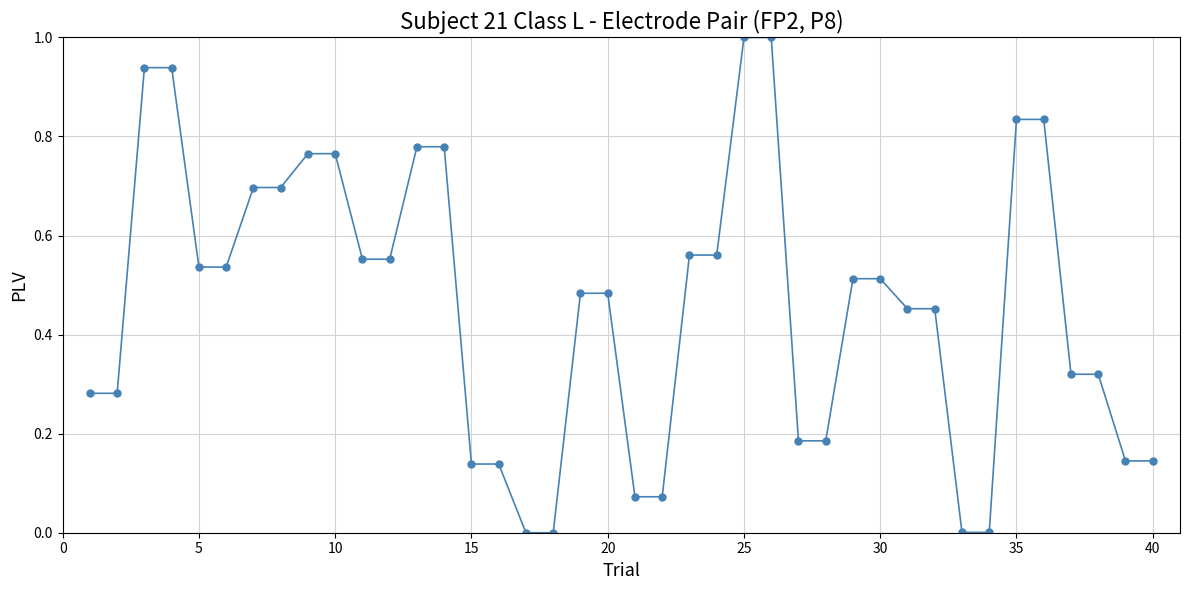

What is the sum of all values?

18.5